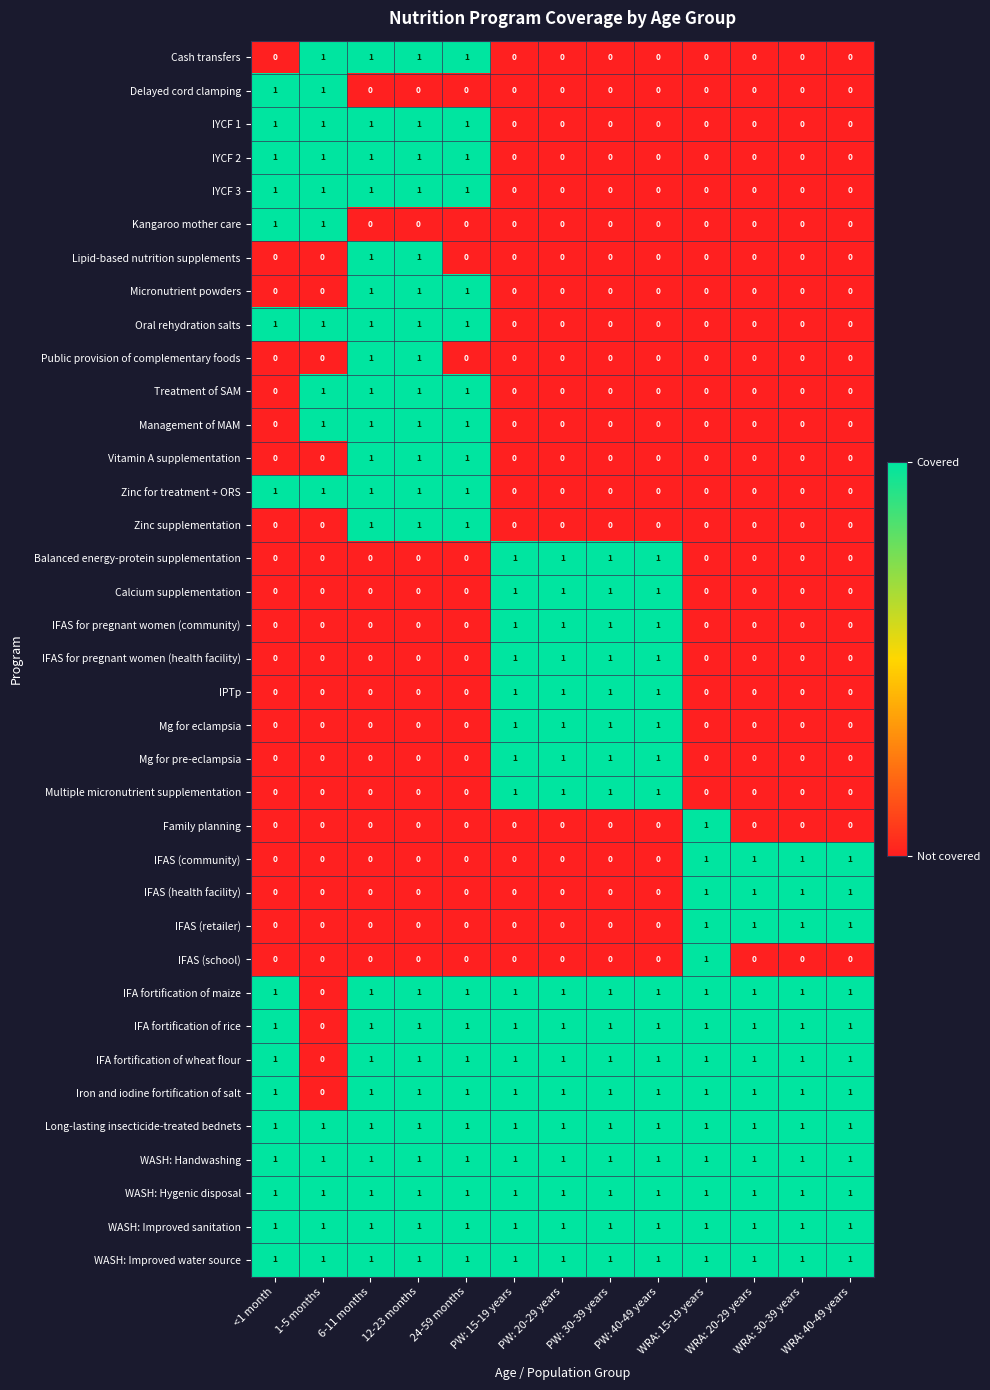

At how many categories does at least one series exceed 0?

13